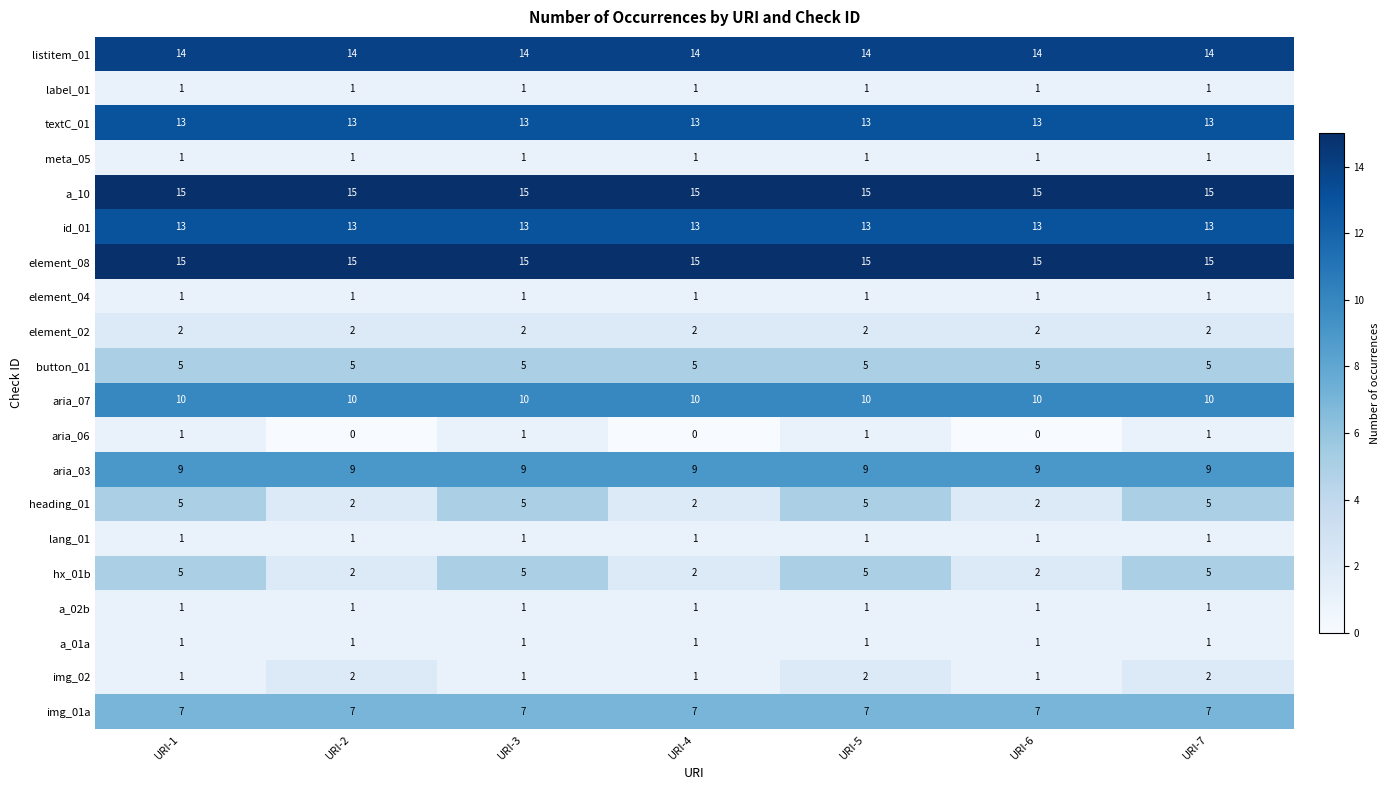

Which series changed the most between URI-2 and URI-4?

img_02